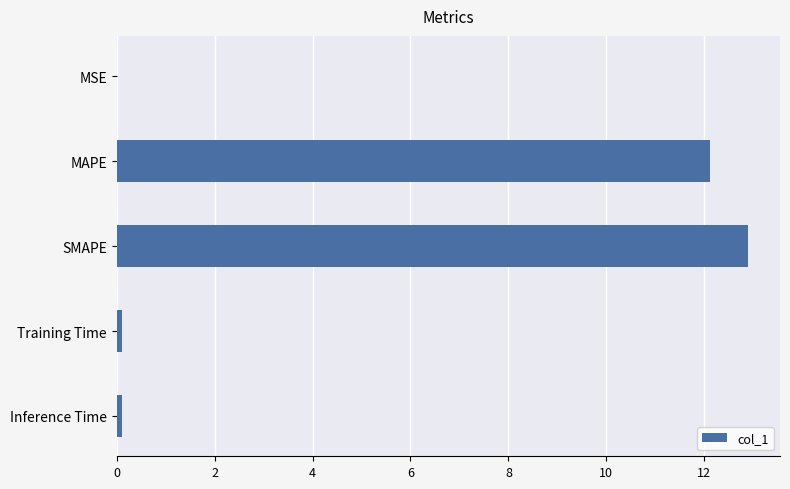

Are the bars horizontal?

Yes